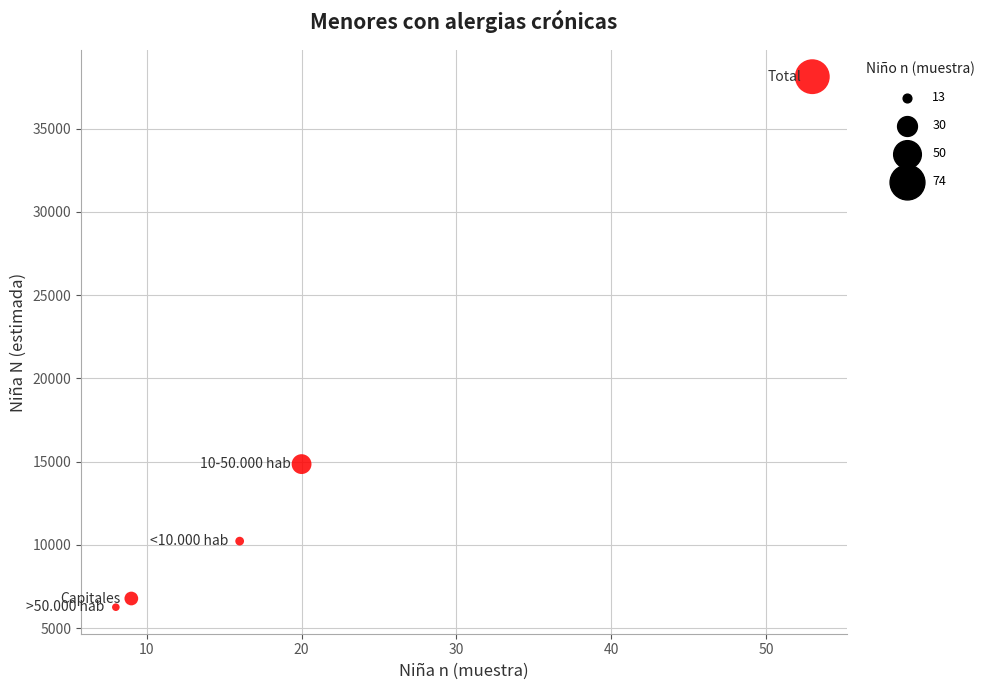

What is the range of Y values (max minus min)?

31861